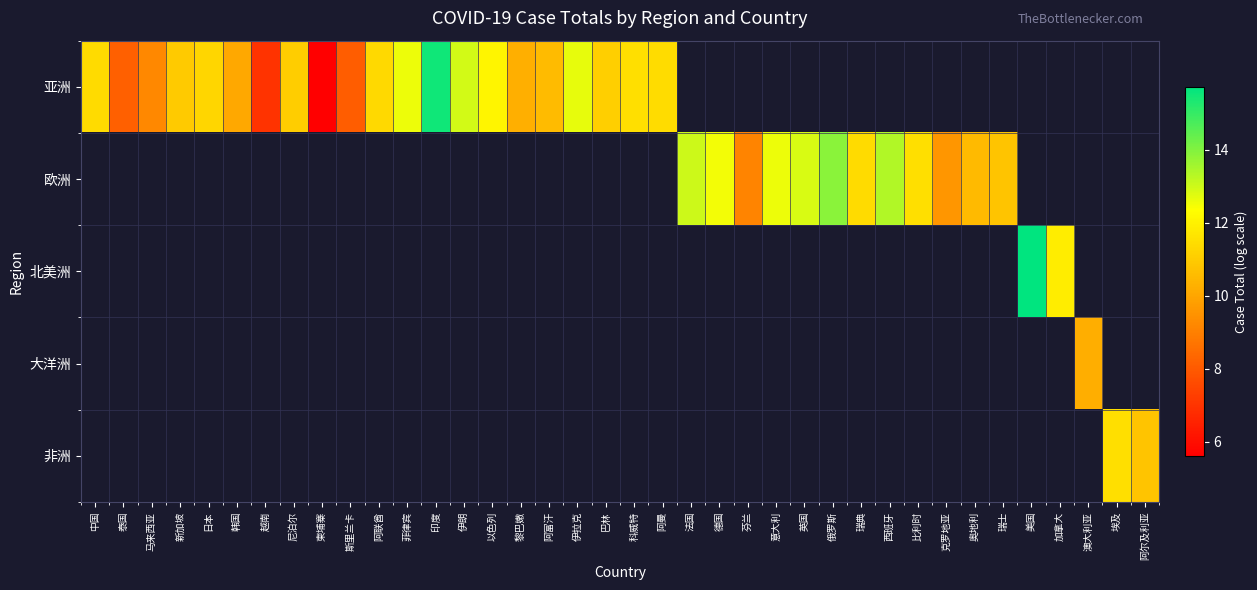

Which series has the widest spread of values?

亚洲